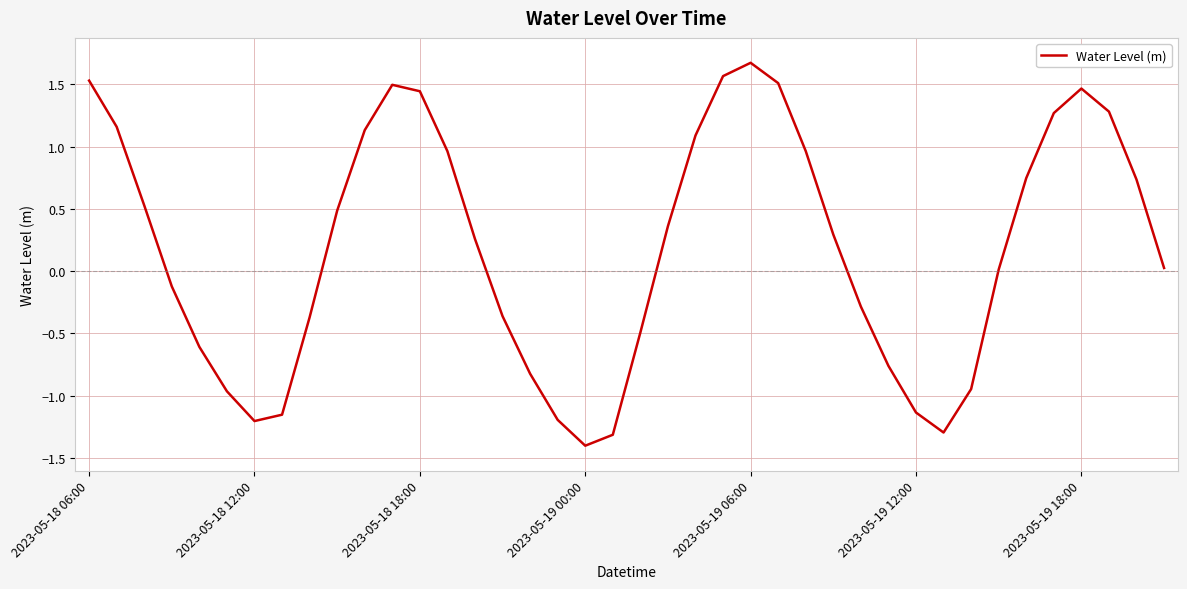

What is the difference between the maximum and second lowest values?

3.0